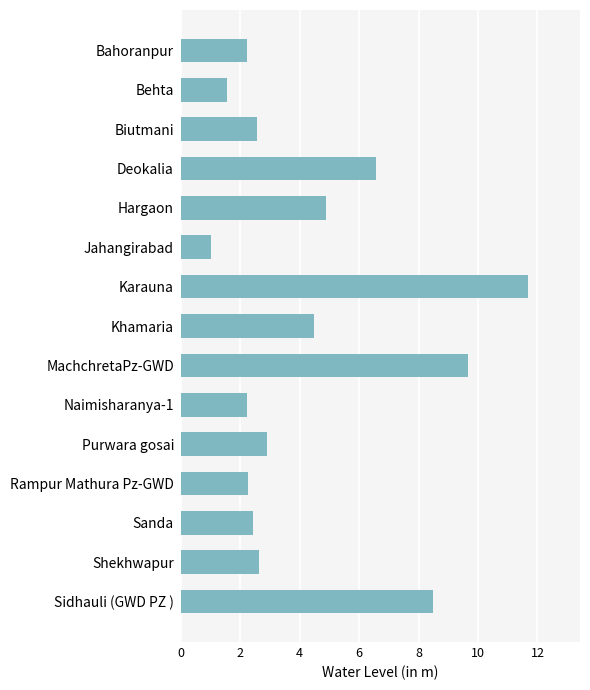

How many data points are above 2?

13